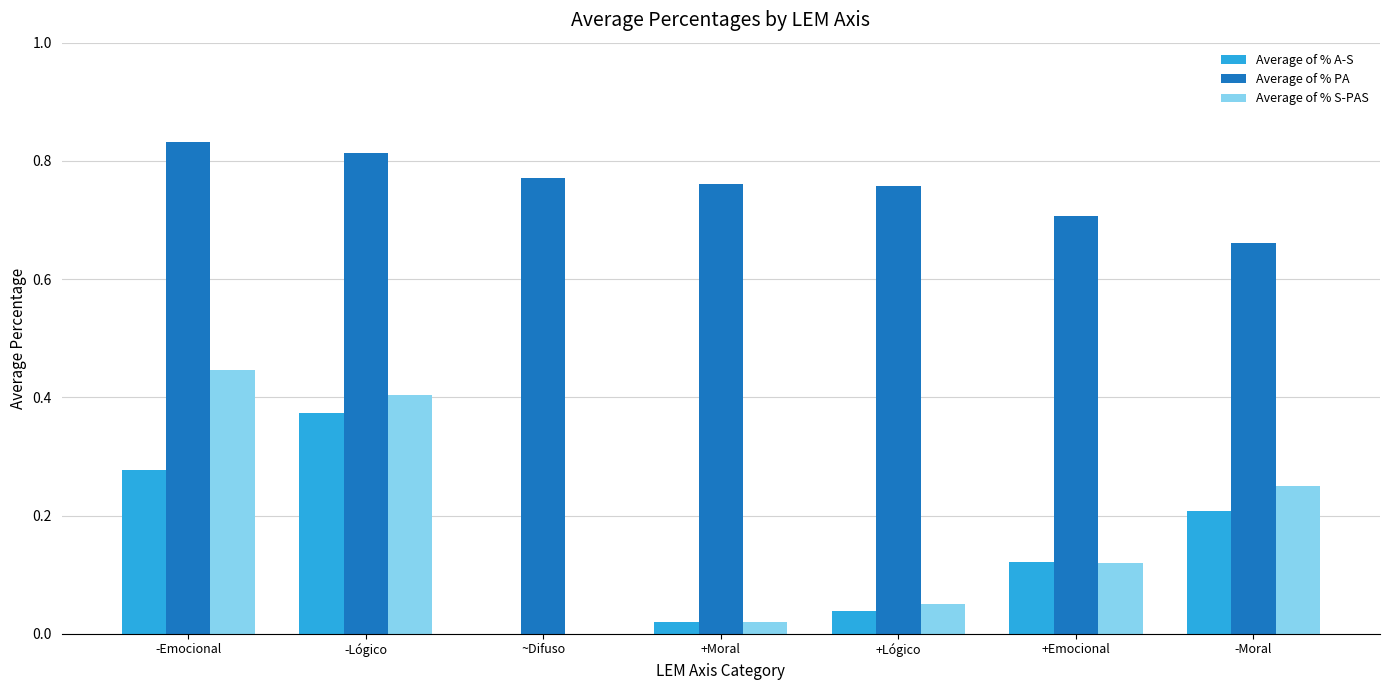

At which label is Average of % A-S closest to 0?

~Difuso